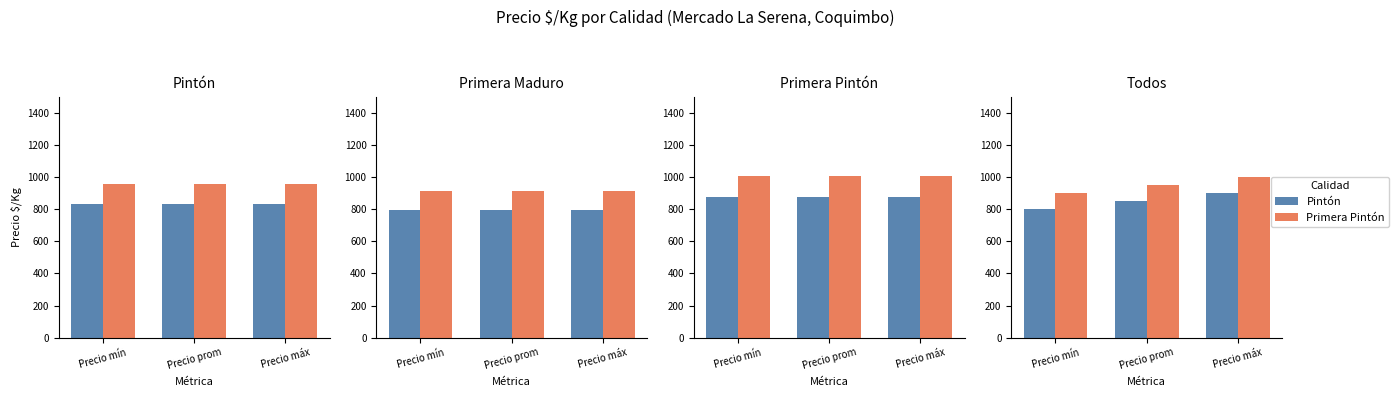

Between Precio prom and Precio máx, which series saw the biggest shift?

Pintón